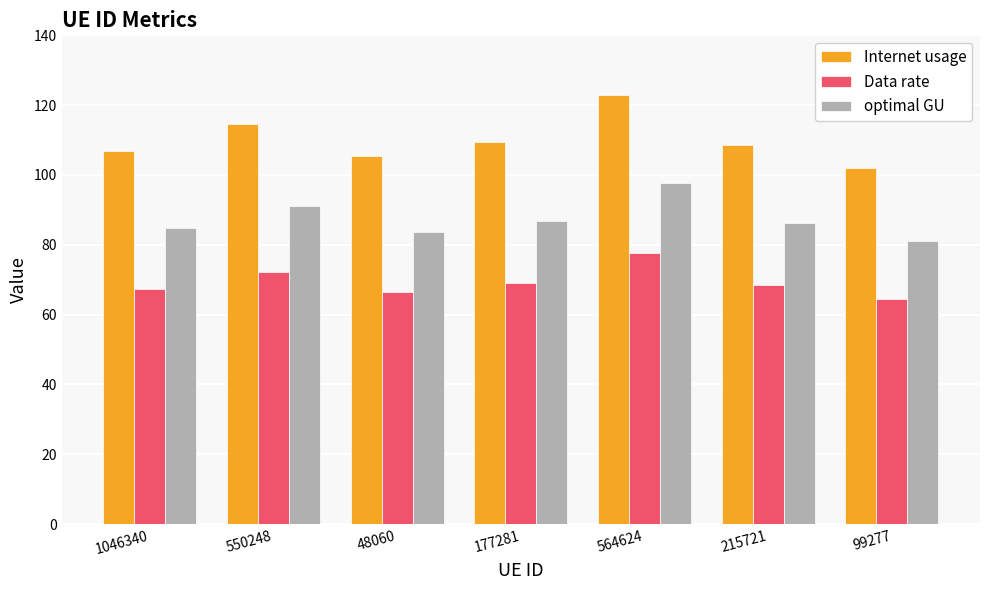

Which label corresponds to the largest value in the chart?

564624